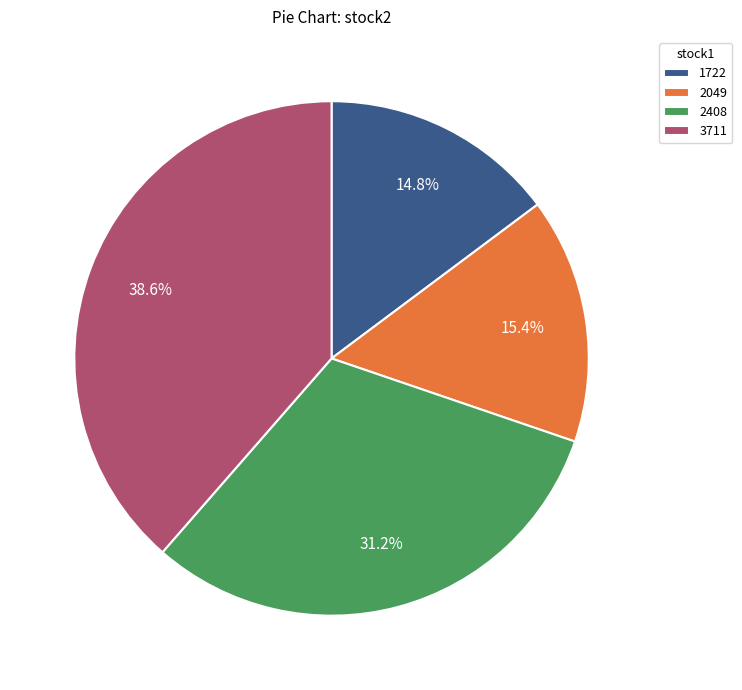

How many segments does this pie chart have?

4